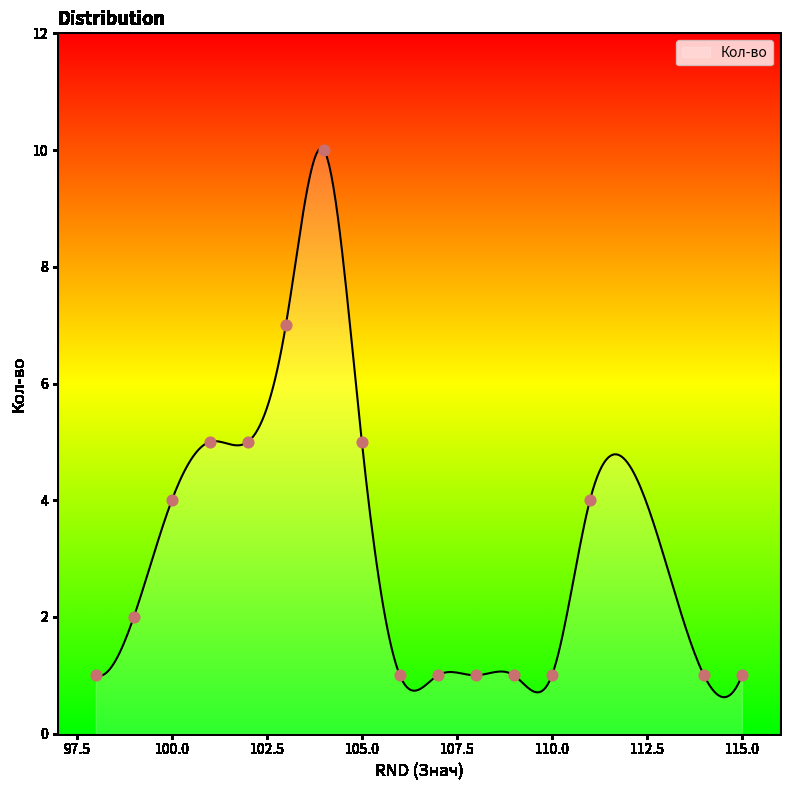

What is the change in value from 103 to 110?

-6